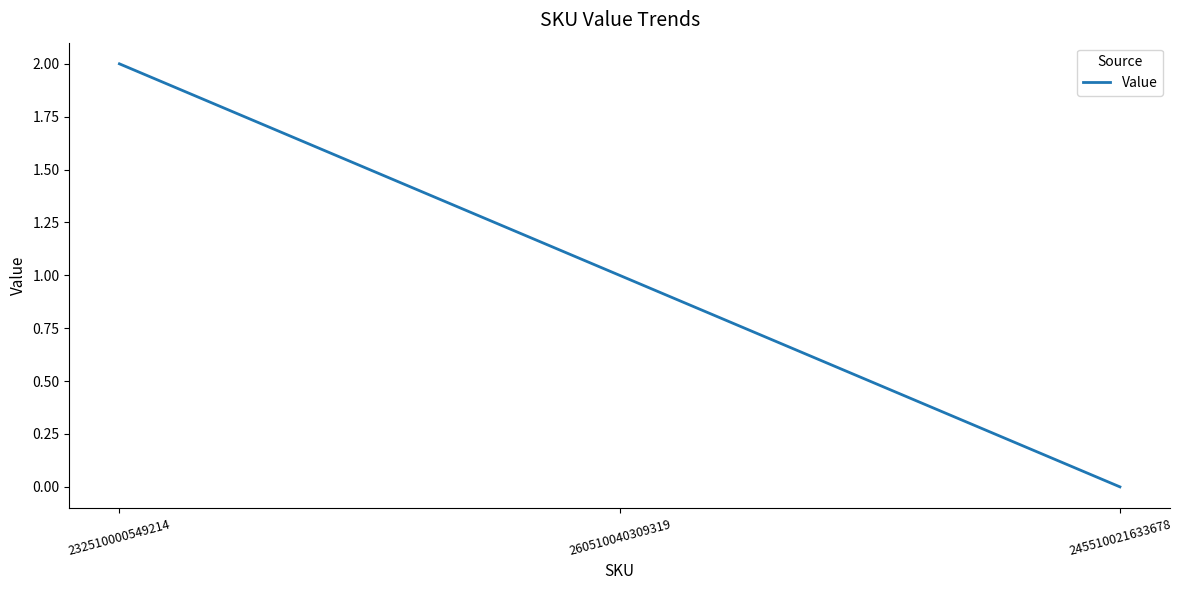

What is the difference between the maximum and minimum values?

2